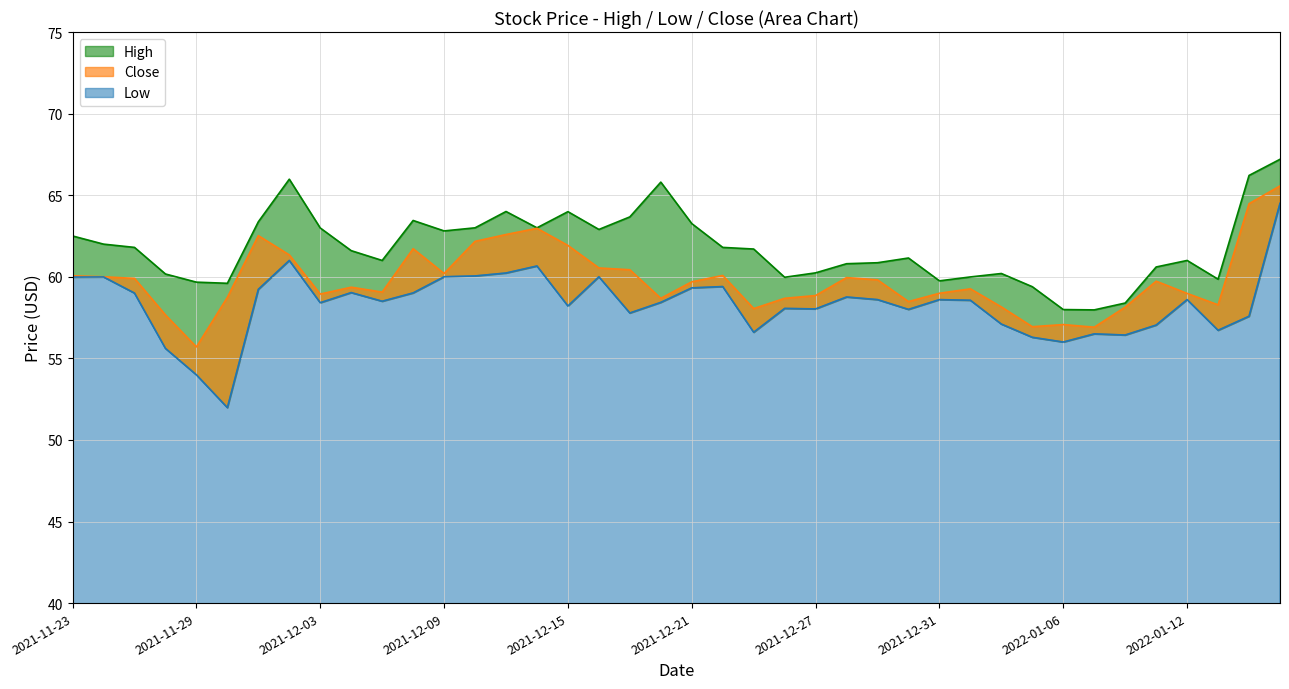

In Low, how many points are higher than both neighbors (excluding endpoints)?

11